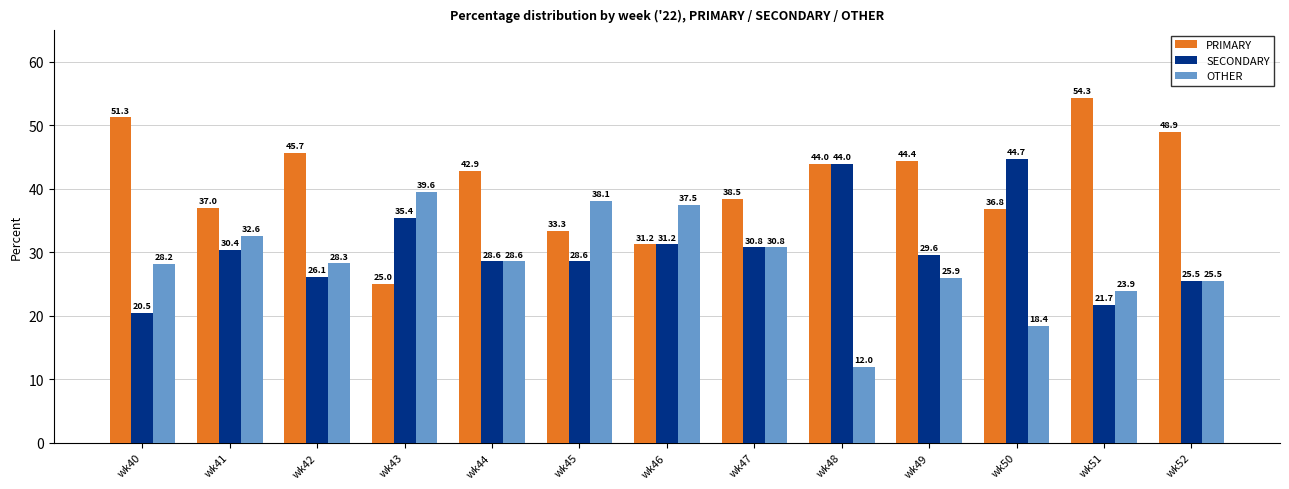

How many series are shown in this chart?

3